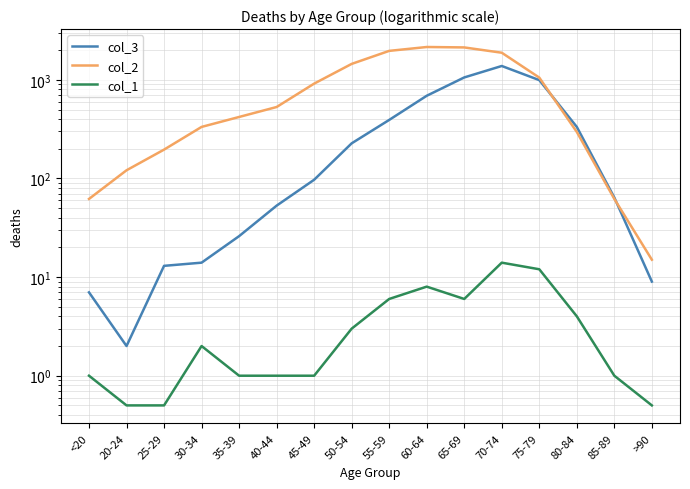

List the labels in order of col_1 value, smallest first.

20-24, 25-29, >90, <20, 35-39, 40-44, 45-49, 85-89, 30-34, 50-54, 80-84, 55-59, 65-69, 60-64, 75-79, 70-74